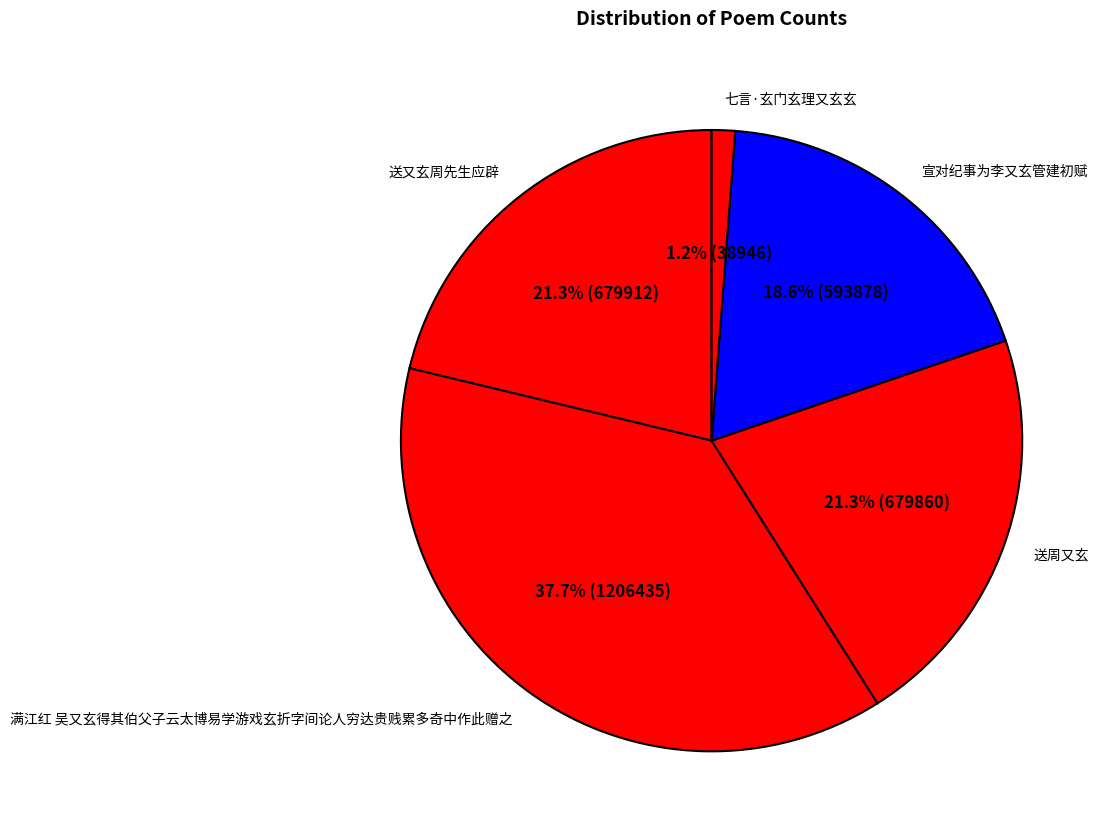

How much of the chart is everything except 宣对纪事为李又玄管建初赋?

81.4%